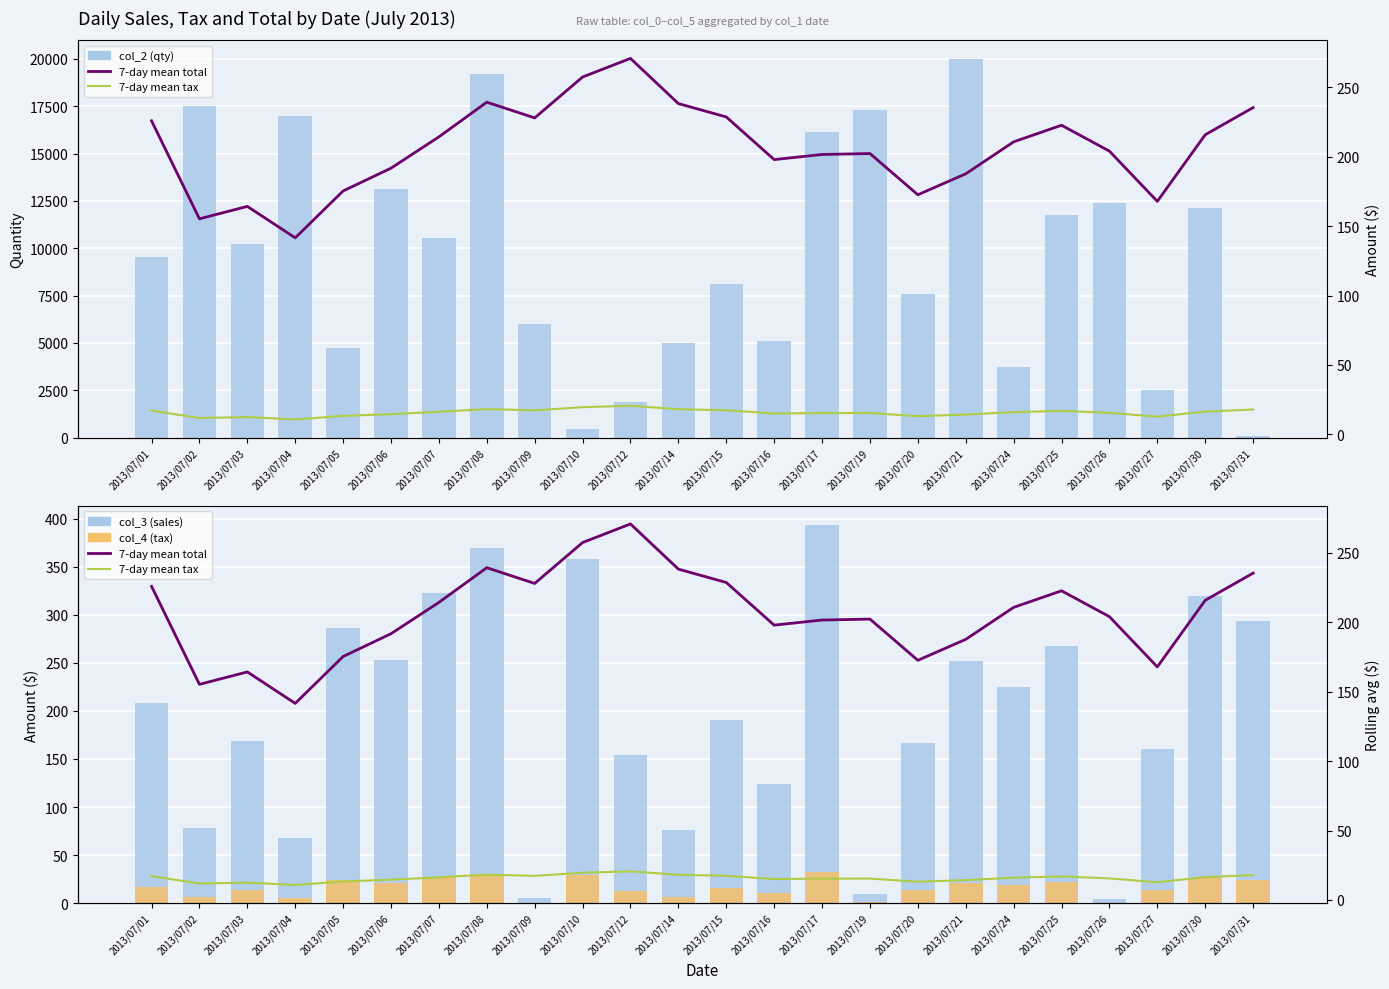

Rank the series by their maximum value, from highest to lowest.

col_2 (qty), col_3 (sales), 7-day mean total, col_4 (tax), 7-day mean tax